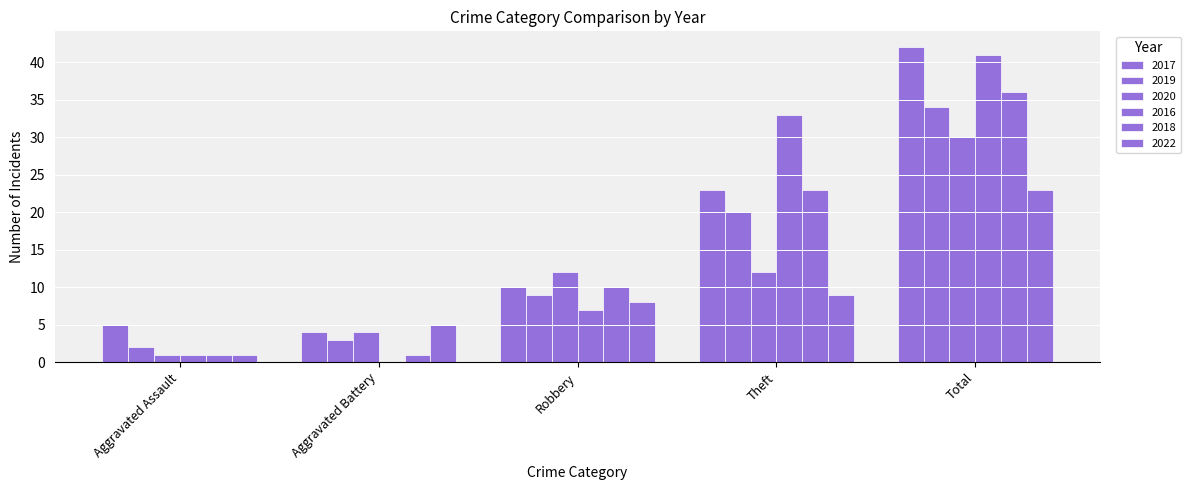

Is it true that 2018 equals 1 at Aggravated Battery?

True